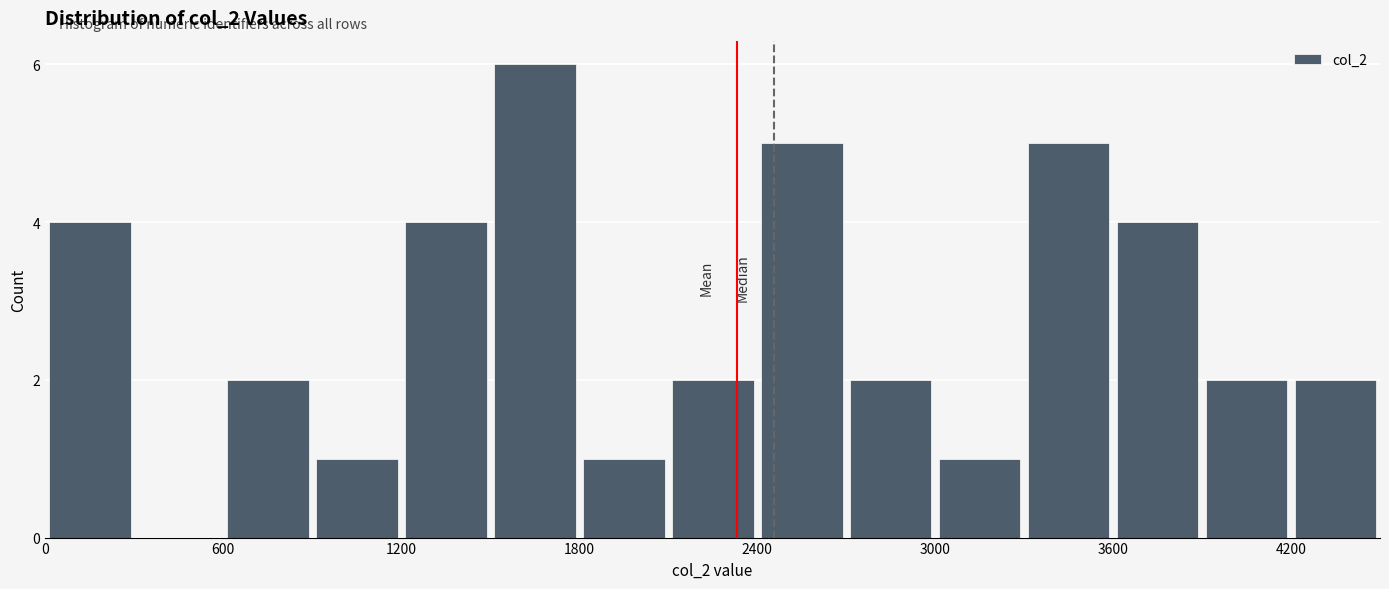

Around what value on the x-axis is the tallest bar? Give the approximate position of its centre, as read against the axis.

1700